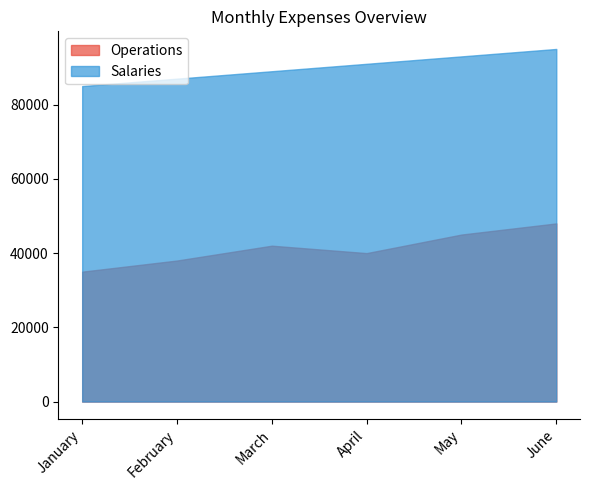

What is the difference between the highest and lowest values at March?

47000